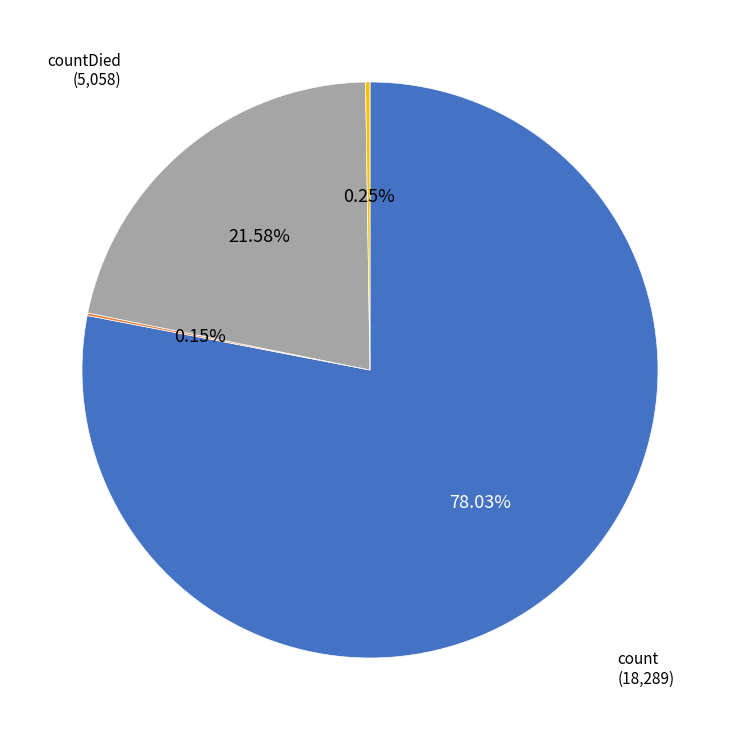

Does any single category account for the majority?

Yes